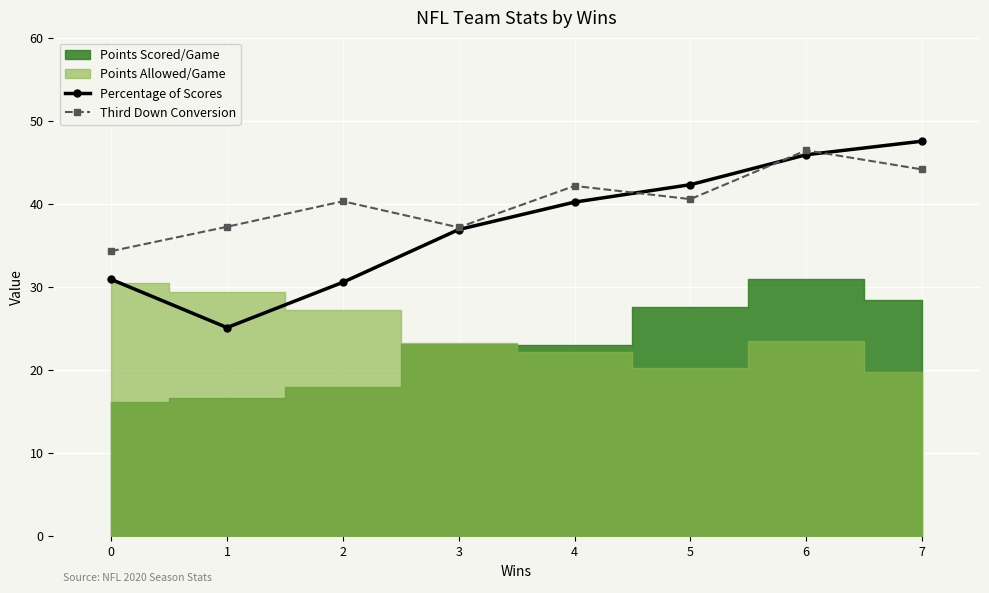

Between 4 and 6, which is larger?

6